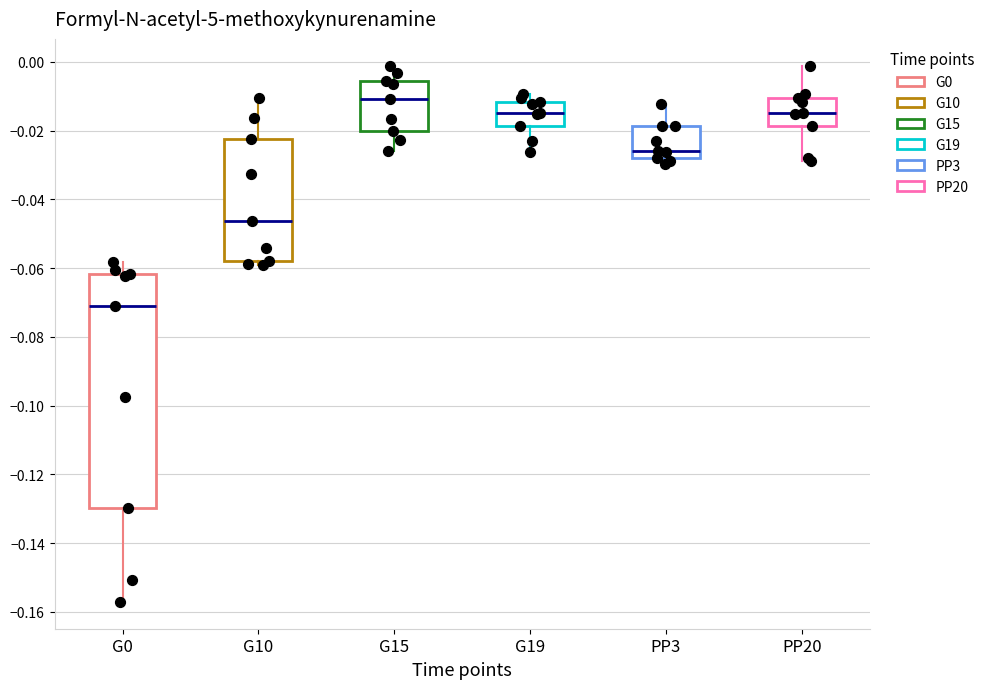

Which box has the highest median line?

G15